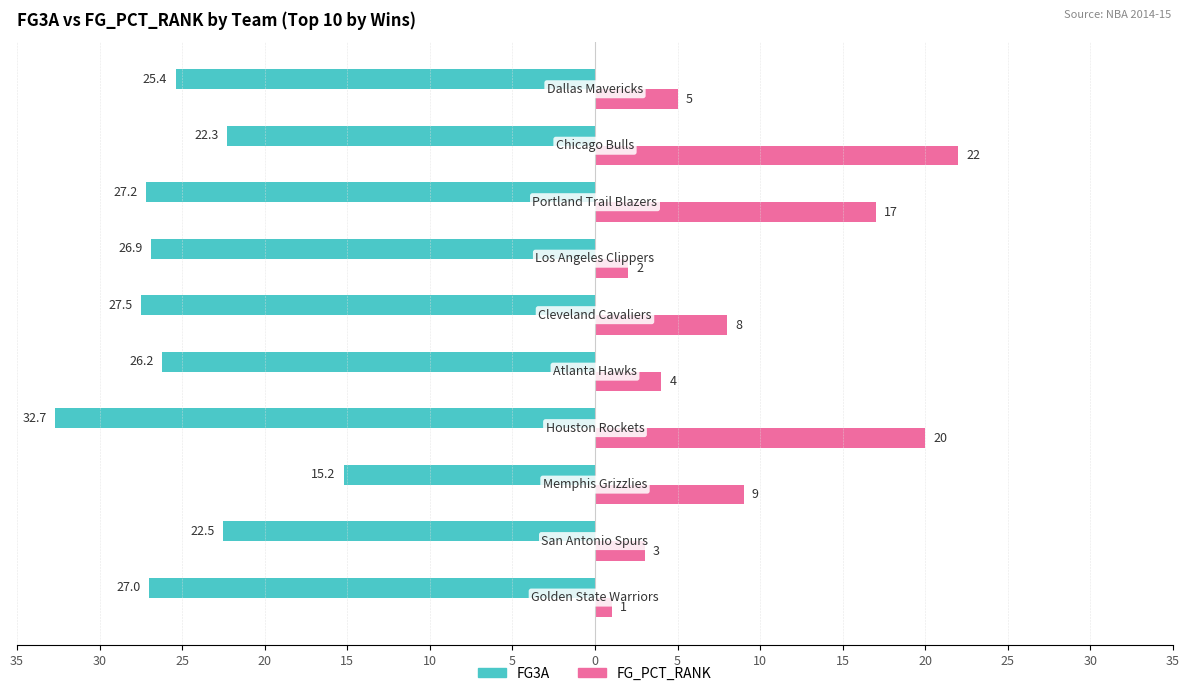

What are all the series names shown in the legend?

FG3A, FG_PCT_RANK